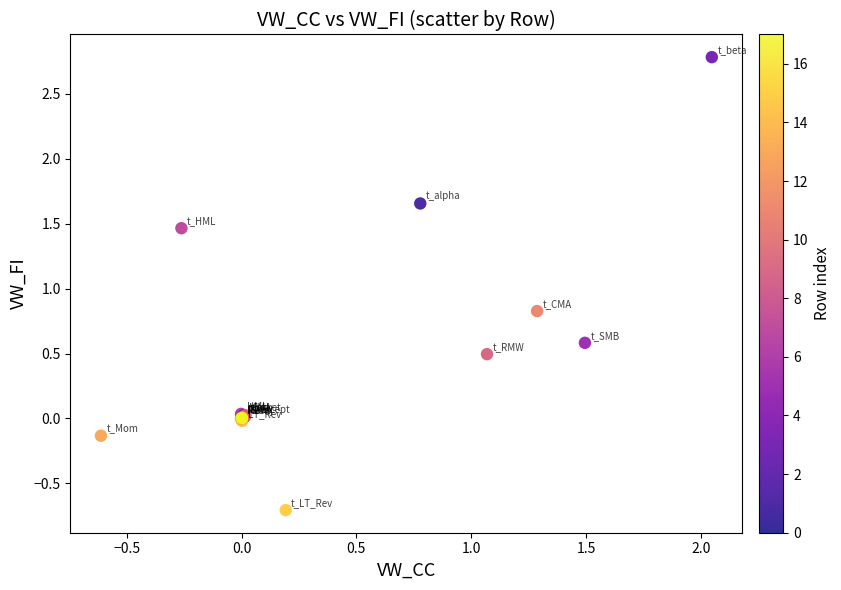

What Y value in the scatter plot is closest to 1?

0.8